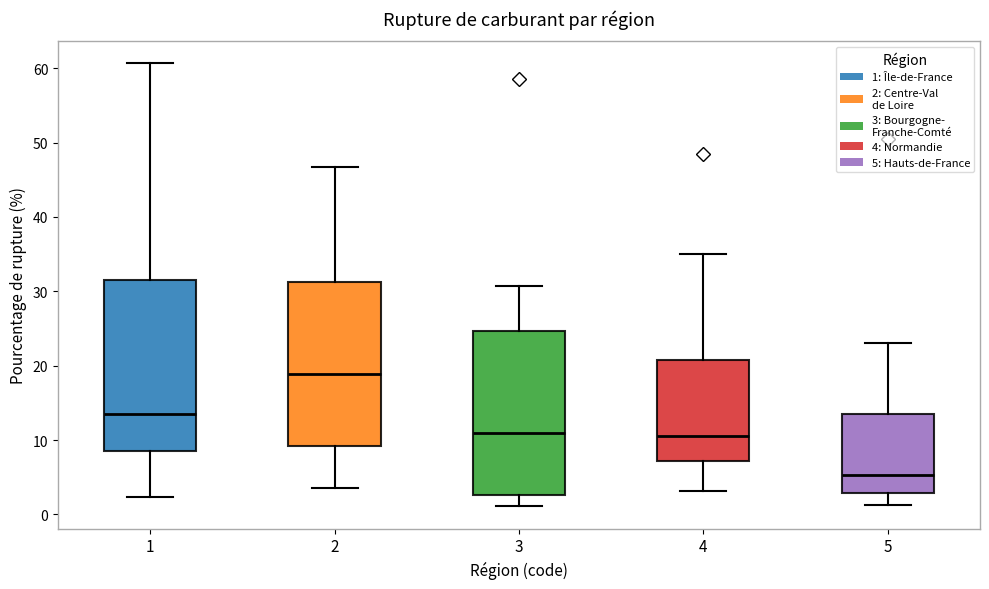

Where is the lower edge of the box at x = 1 on the y-axis? The values are not printed on the chart, so give them approximately, as read against the axis.

8